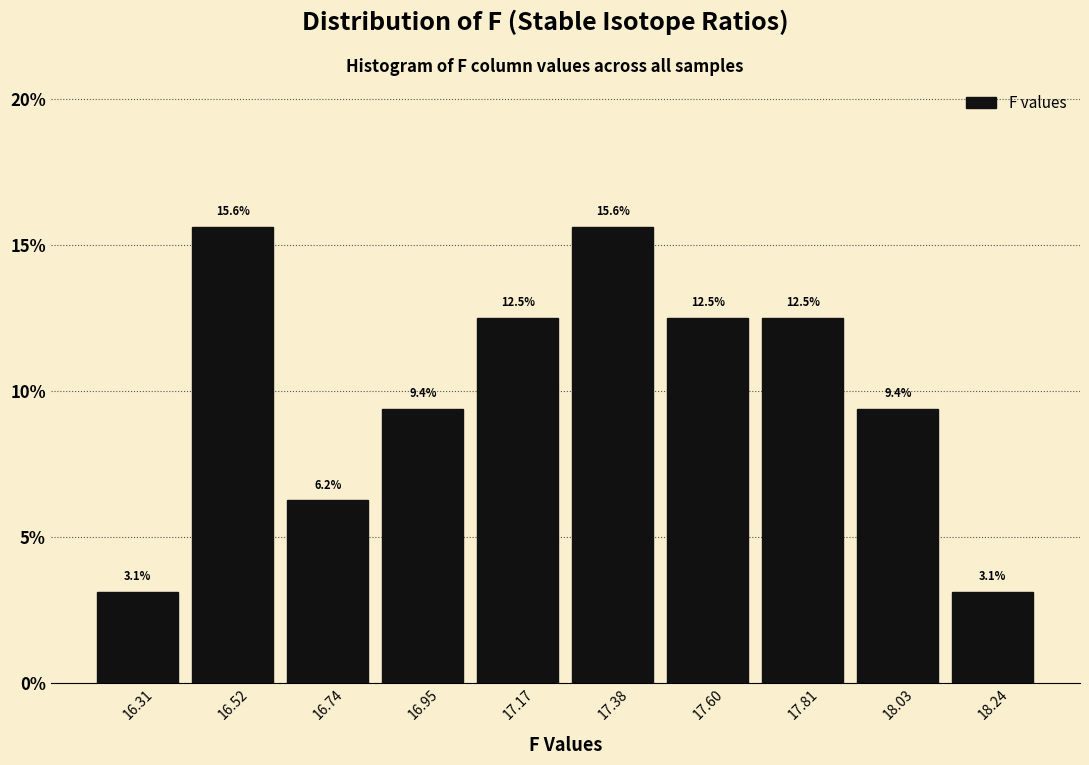

Reading left to right, transcribe this chart: for each bar, give the range it covers on the x-axis and its height. The bar edges are not printed on the chart, so give them approximately, as read against the axis.

16.200 to 16.415: 3.1
16.415 to 16.630: 15.6
16.630 to 16.845: 6.2
16.845 to 17.060: 9.4
17.060 to 17.275: 12.5
17.275 to 17.490: 15.6
17.490 to 17.705: 12.5
17.705 to 17.920: 12.5
17.920 to 18.135: 9.4
18.135 to 18.350: 3.1